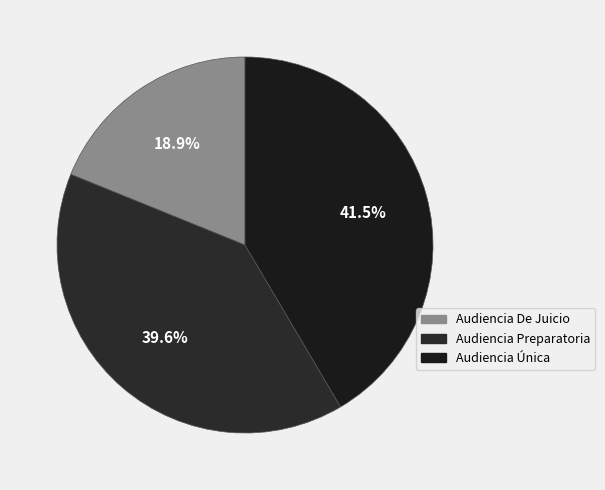

To the nearest percent, what portion does Audiencia Preparatoria represent?

40%